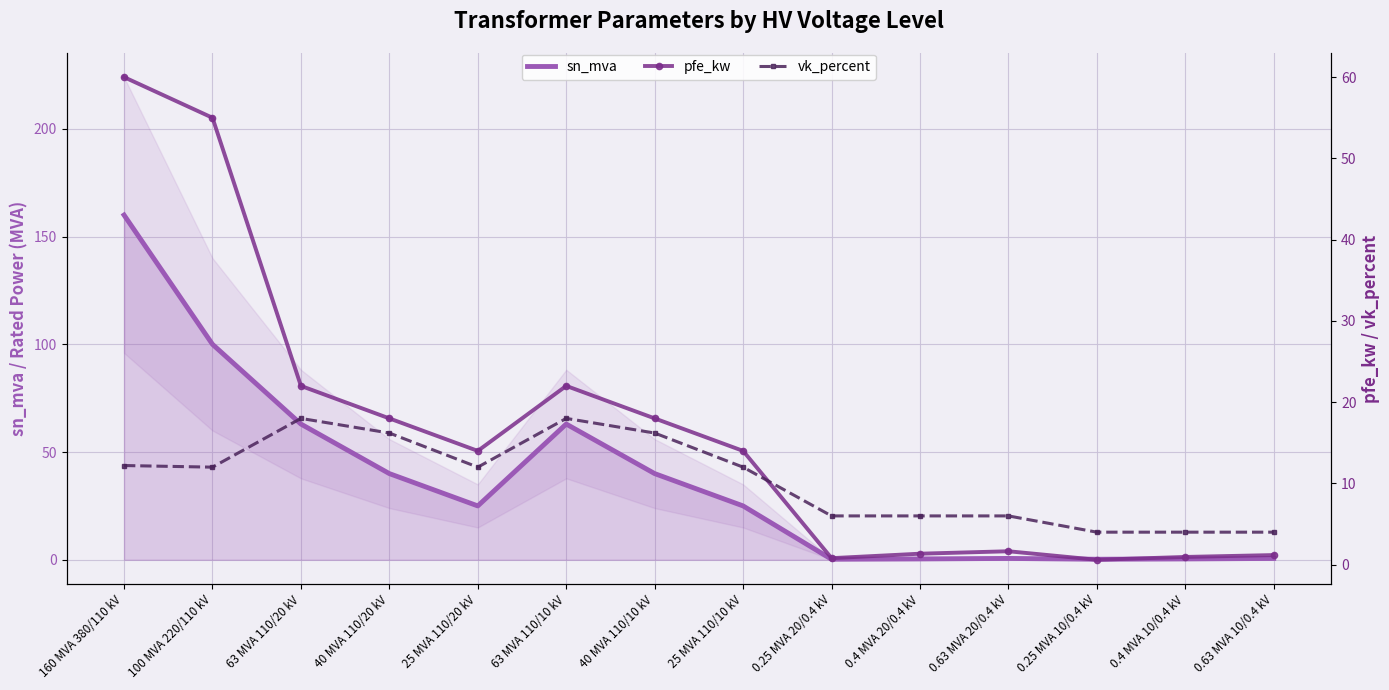

Where is vk_percent nearest to the value 11?

100 MVA 220/110 kV